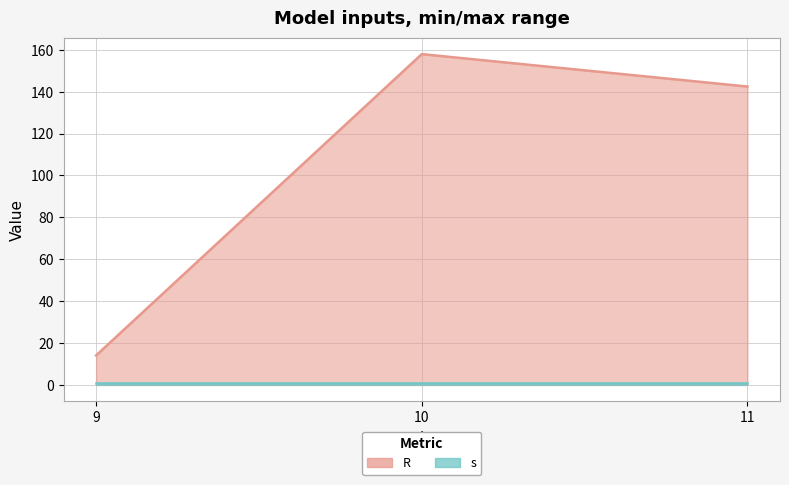

Reading left to right, transcribe all the data shown in this chart.

14.0	158.0	142.5